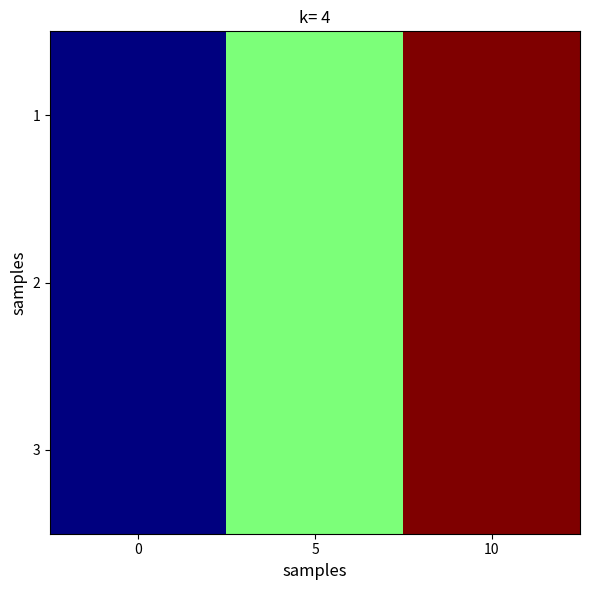

Which has a higher value, 10 or 5?

10